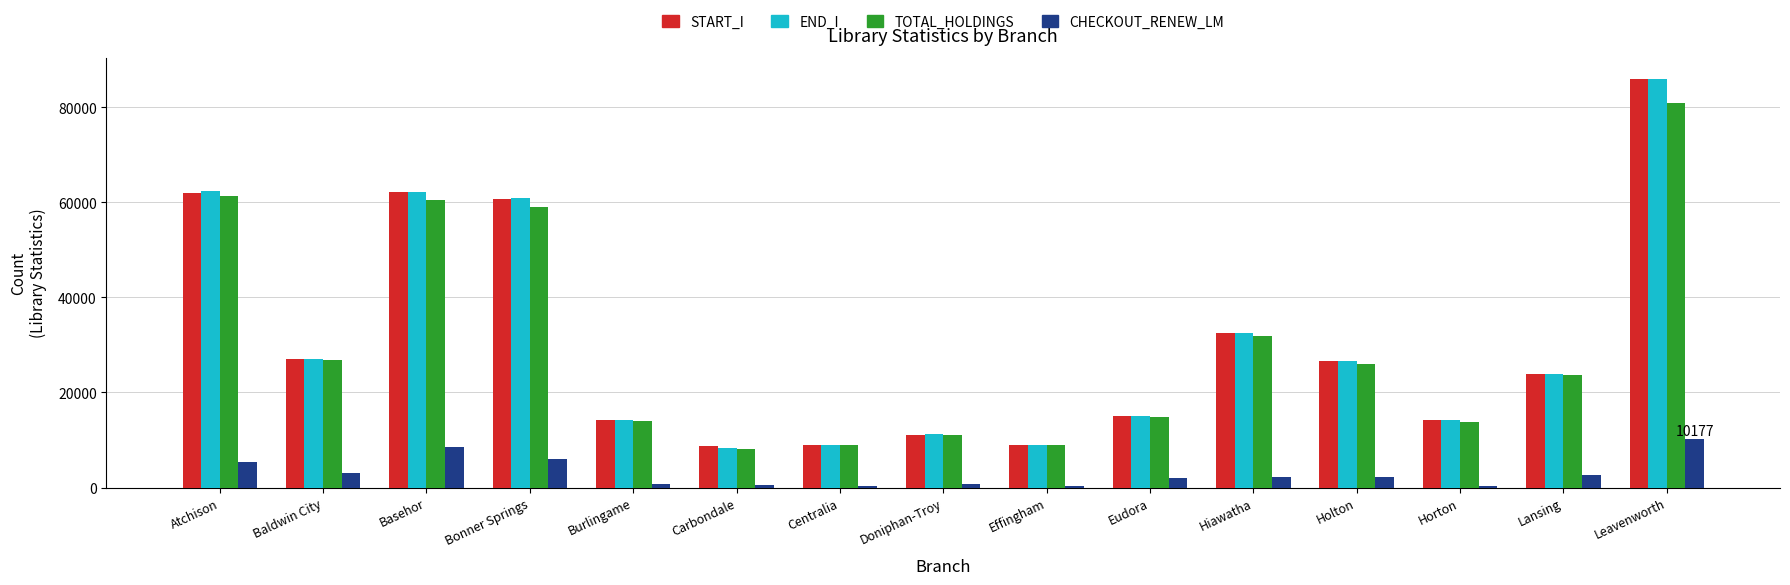

Between Basehor and Horton, which series saw the biggest shift?

END_I